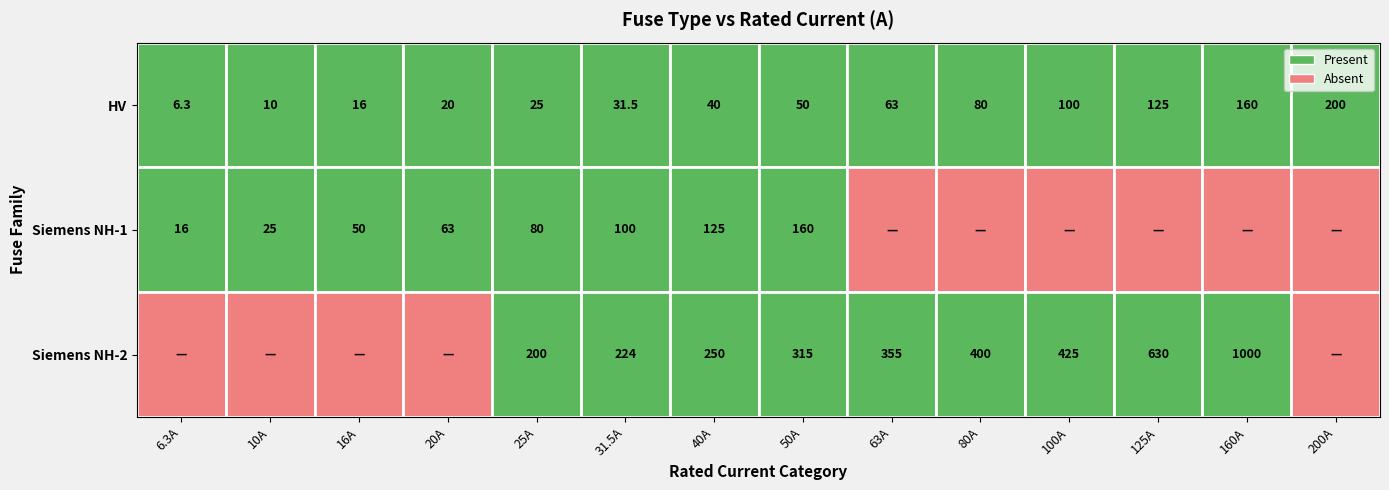

What is the highest value of the Siemens NH-1 series?

160.0